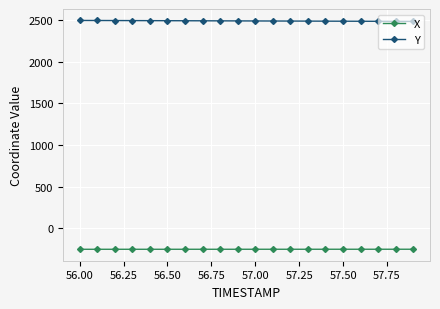

Which series has the largest total across all categories?

Y